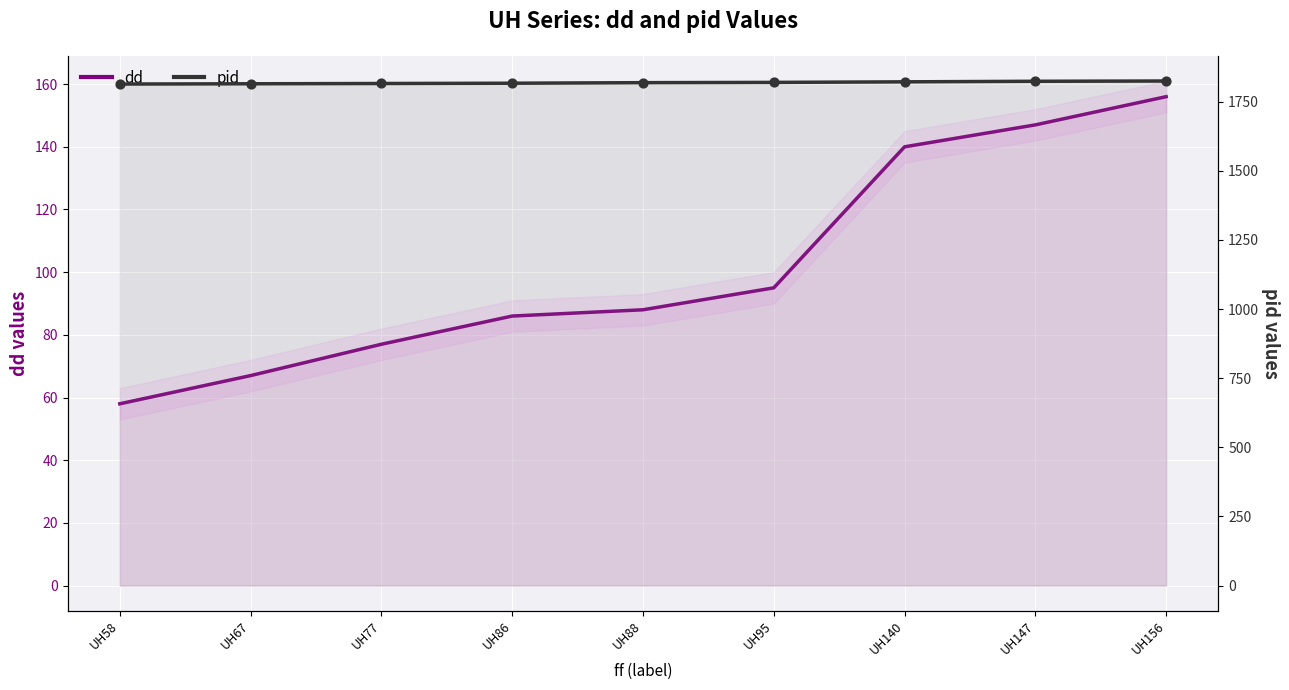

At which category is the sum across all series the highest?

UH156